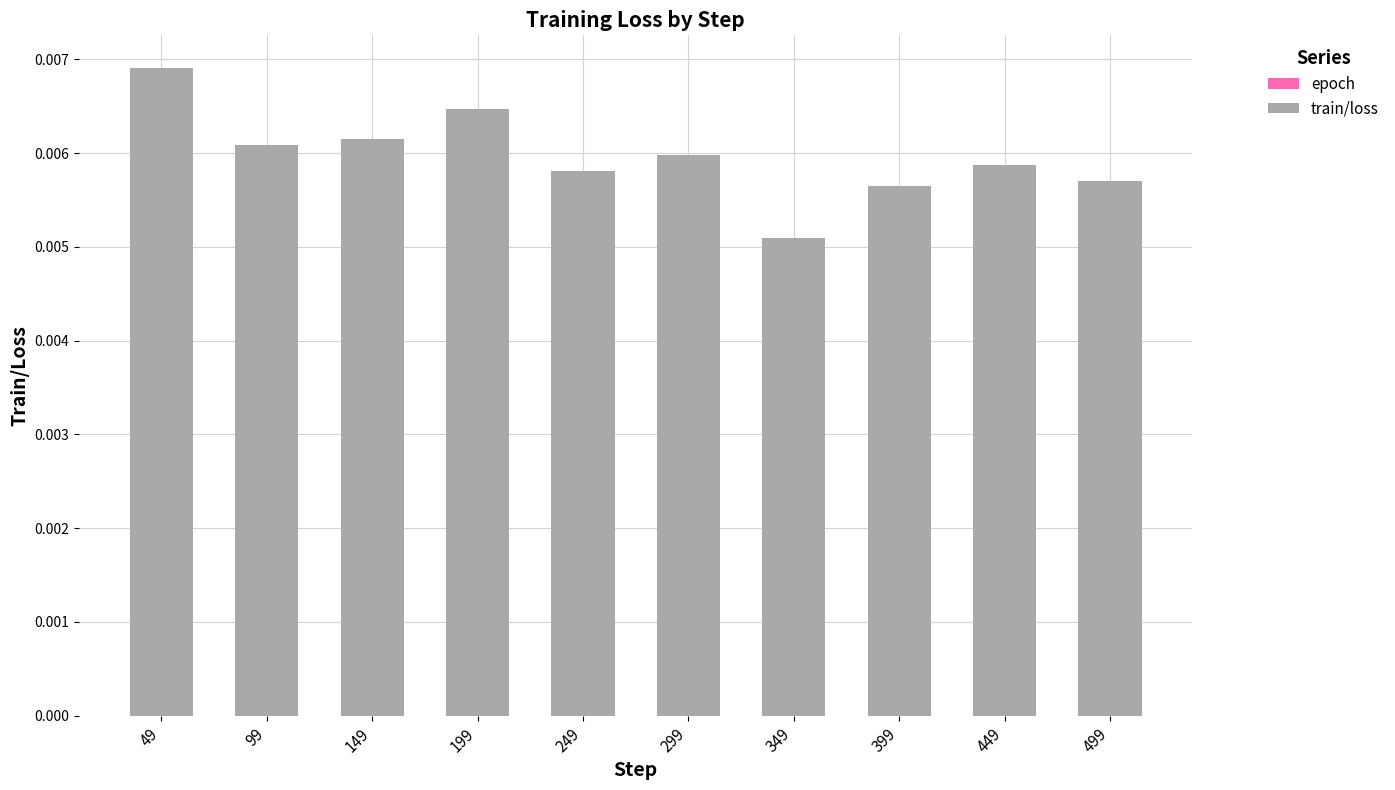

At which category does the chart reach its peak across all series?

49